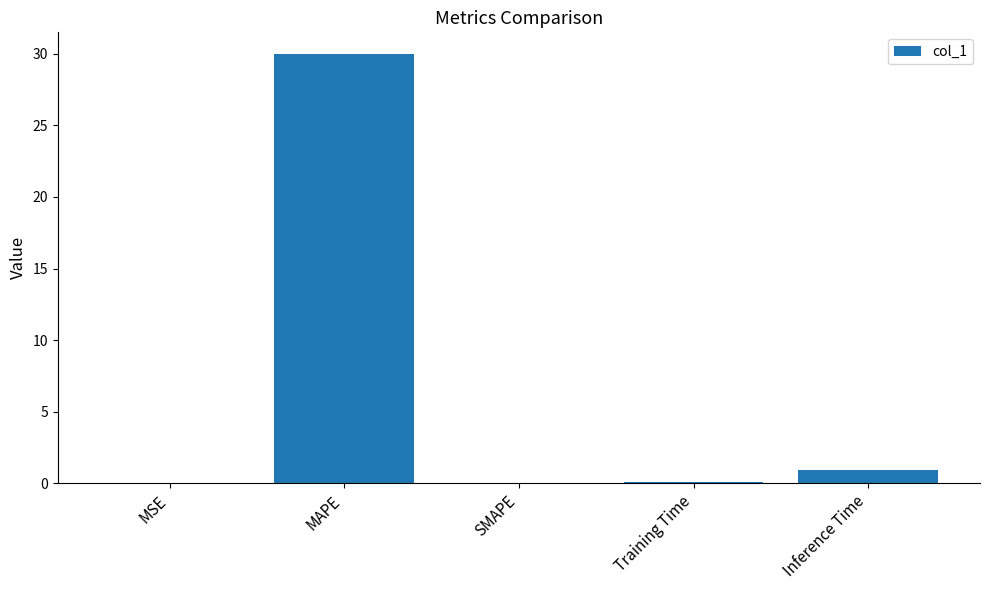

Read the value at Inference Time.

0.9